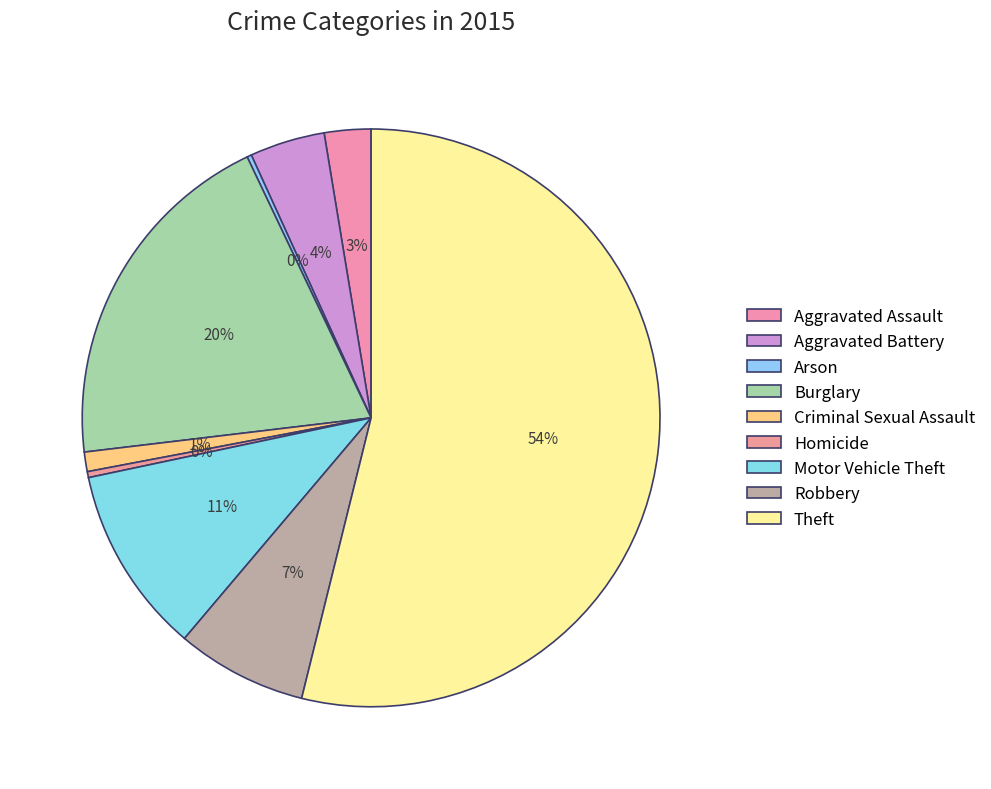

Count the number of slices in the pie.

9